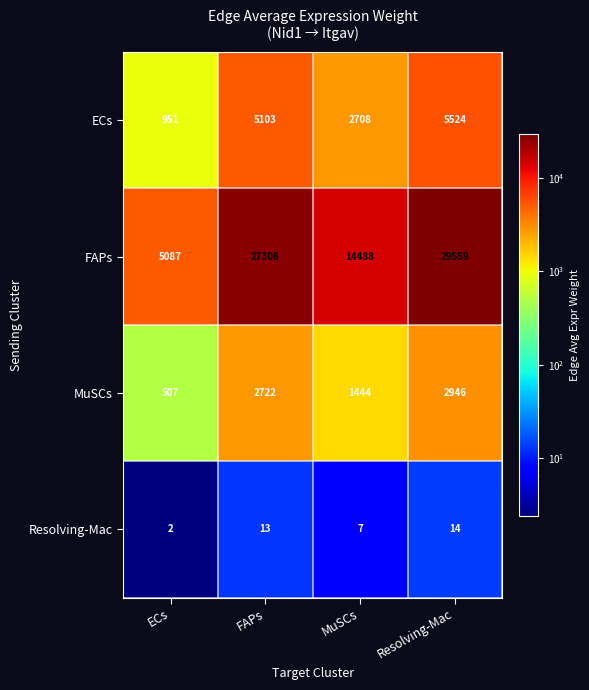

What is the sum of the ECs values at Resolving-Mac and FAPs?

10627